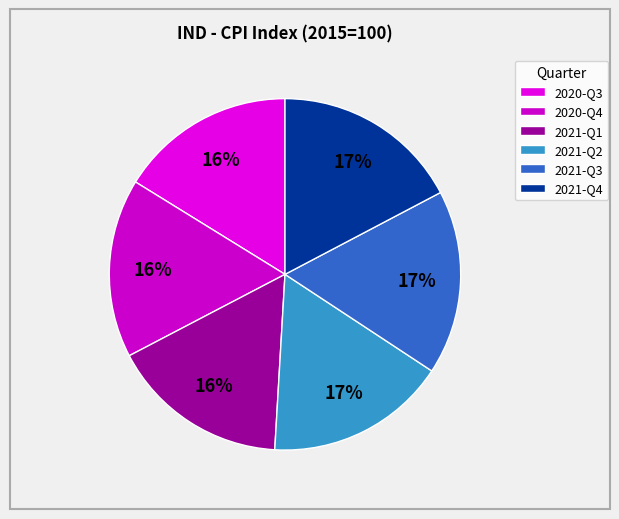

To the nearest percent, what is the average slice percentage?

17%